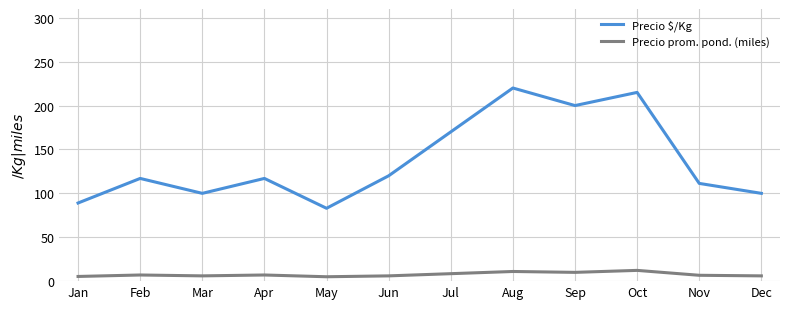

List the series in order of their overall mean, lowest first.

Precio prom. pond. (miles), Precio $/Kg